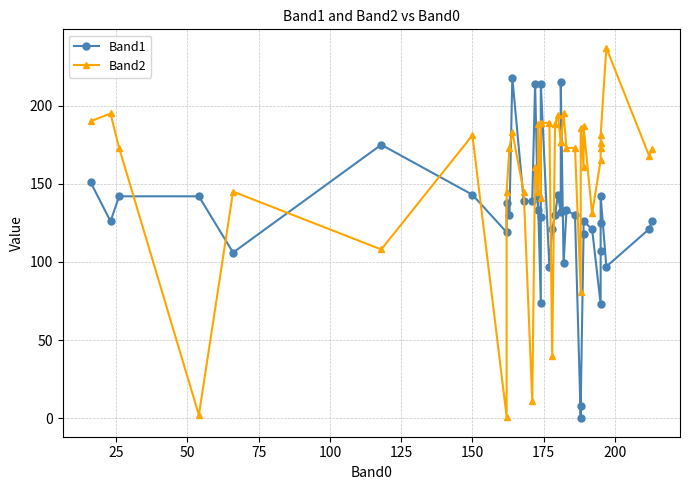

Is this an area chart (filled region under the line)?

No